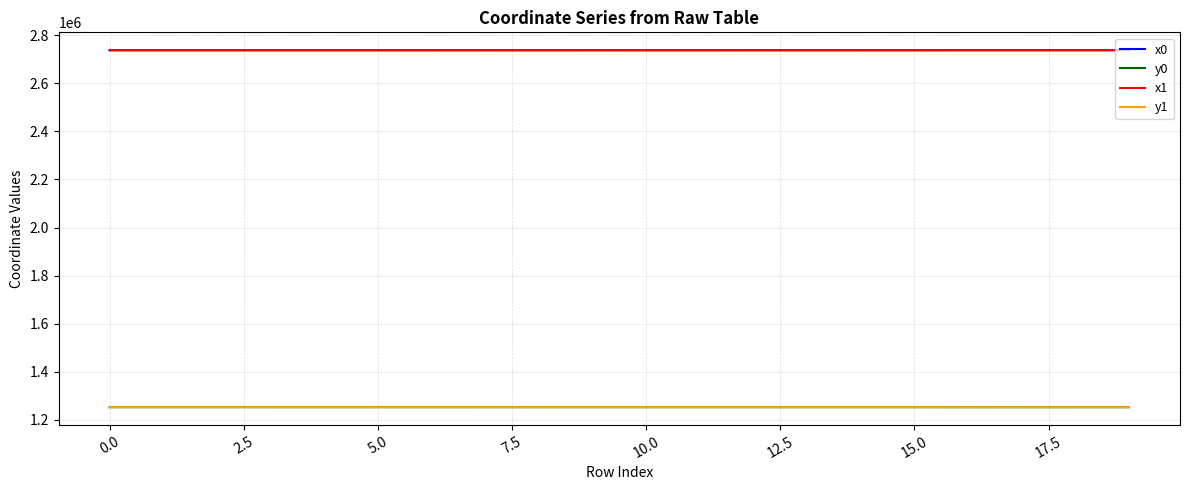

What is the maximum value shown in the chart?

2737731.7